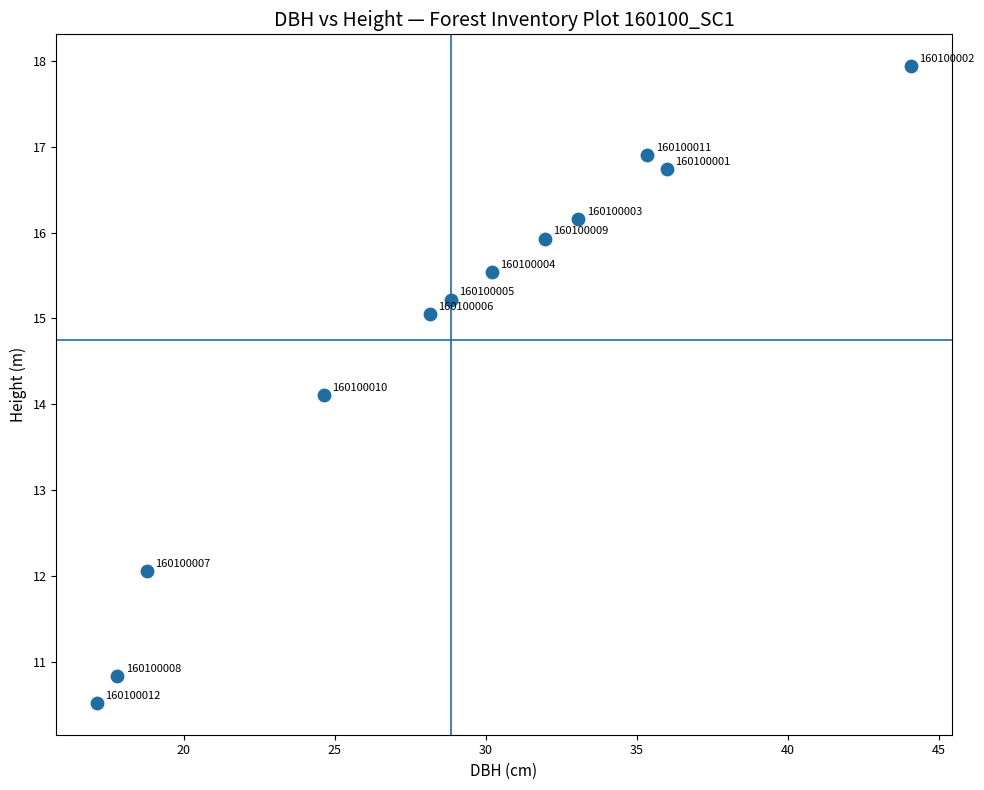

What is the average Y value?

14.8